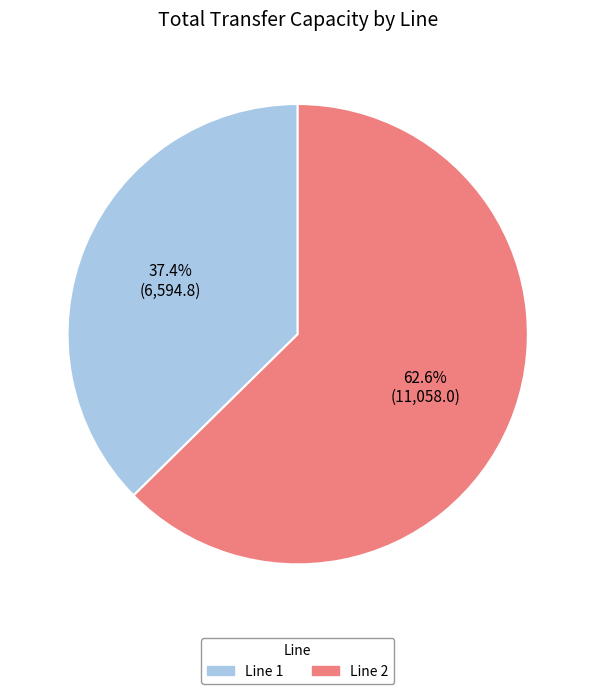

Is there a majority slice in this chart?

Yes